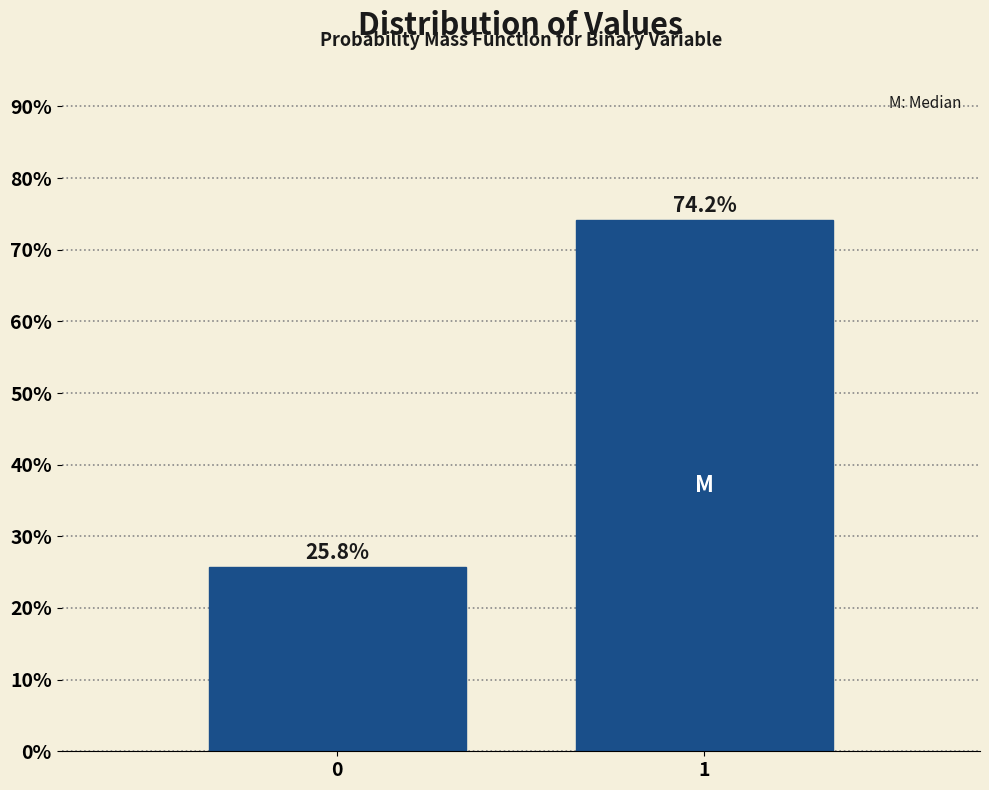

Reading left to right, what are all the values shown in this chart?

25.8	74.2